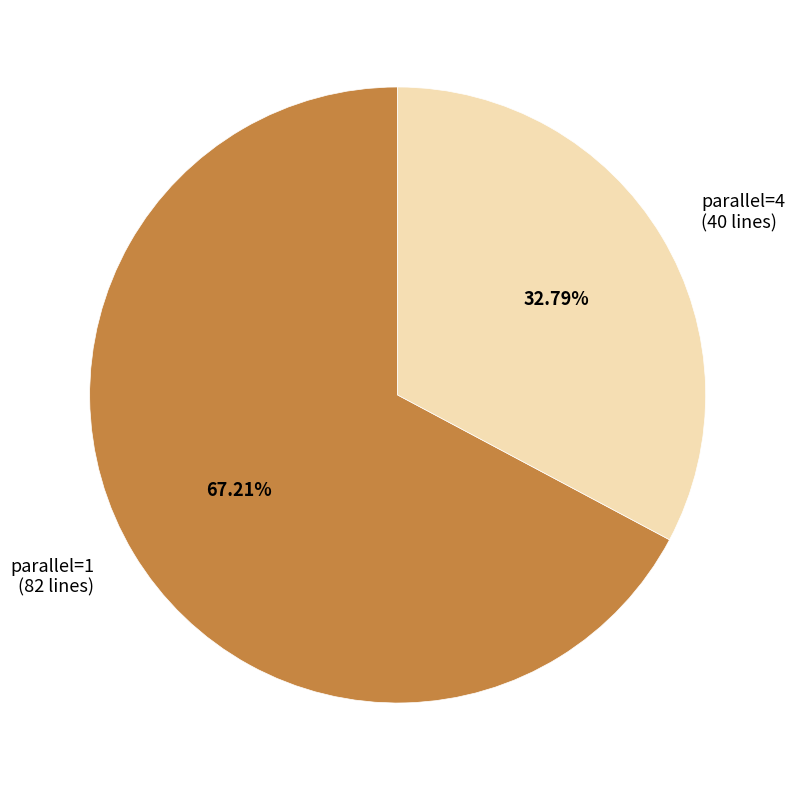

Count the number of slices in the pie.

2